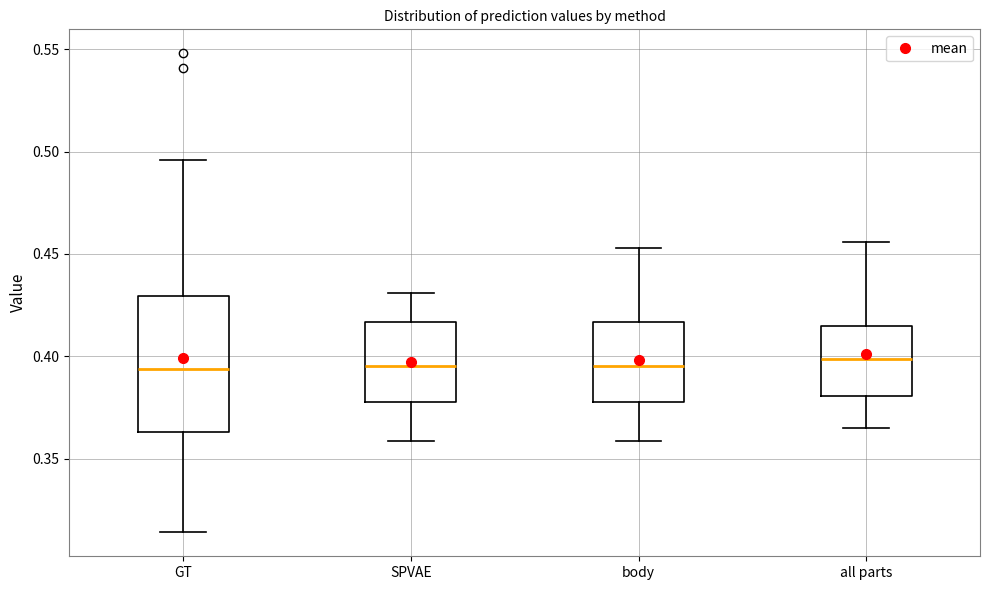

Reading left to right, transcribe this box plot: for each box, give where its median line is, the range the box spans, and where its two whiskers end, as read against the y-axis. The values are not printed on the chart, so give them approximately, as read against the axis.

GT: median 0.395, box 0.365 to 0.430, whiskers 0.315 to 0.495
SPVAE: median 0.395, box 0.380 to 0.415, whiskers 0.360 to 0.430
body: median 0.395, box 0.380 to 0.415, whiskers 0.360 to 0.455
all parts: median 0.400, box 0.380 to 0.415, whiskers 0.365 to 0.455